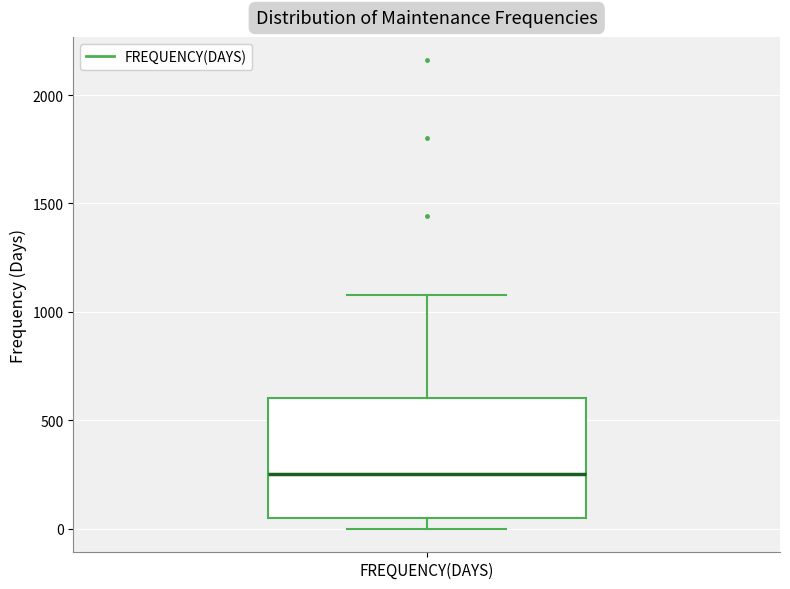

Read this box plot against the y-axis: the position of the median line, the range covered by the box, and the ends of both whiskers. The values are not printed on the chart, so give them approximately, as read against the axis.

median 250, box 50 to 600, whiskers 0 to 1100